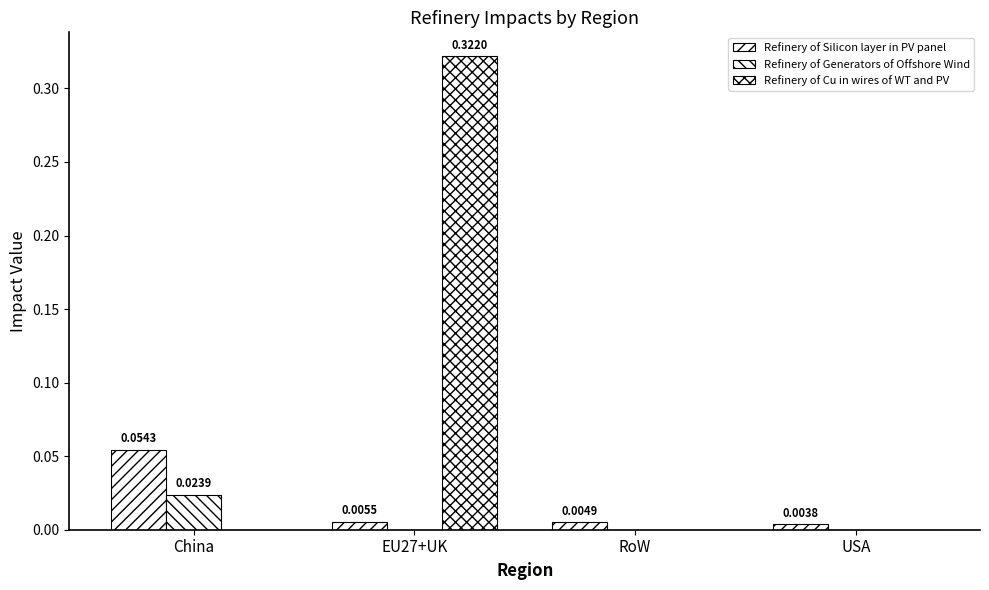

The value of Refinery of Generators of Offshore Wind at RoW is 0.0. True or false?

True